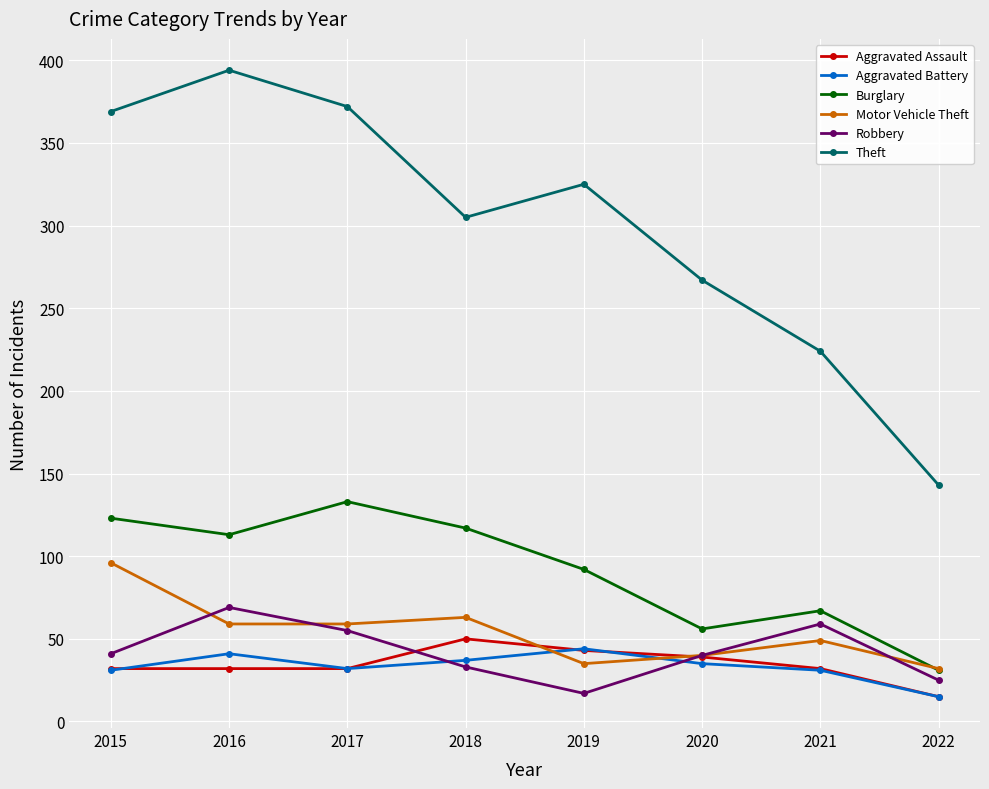

In Theft, how many points are higher than both neighbors (excluding endpoints)?

2